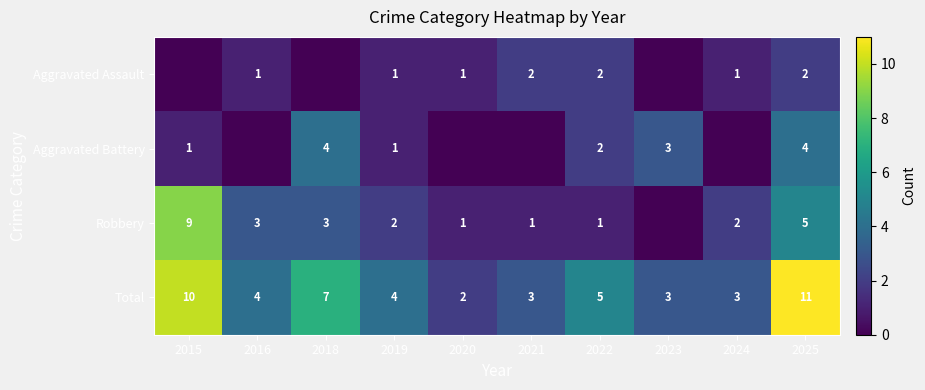

The value of Aggravated Assault at 2016 is 0. True or false?

False